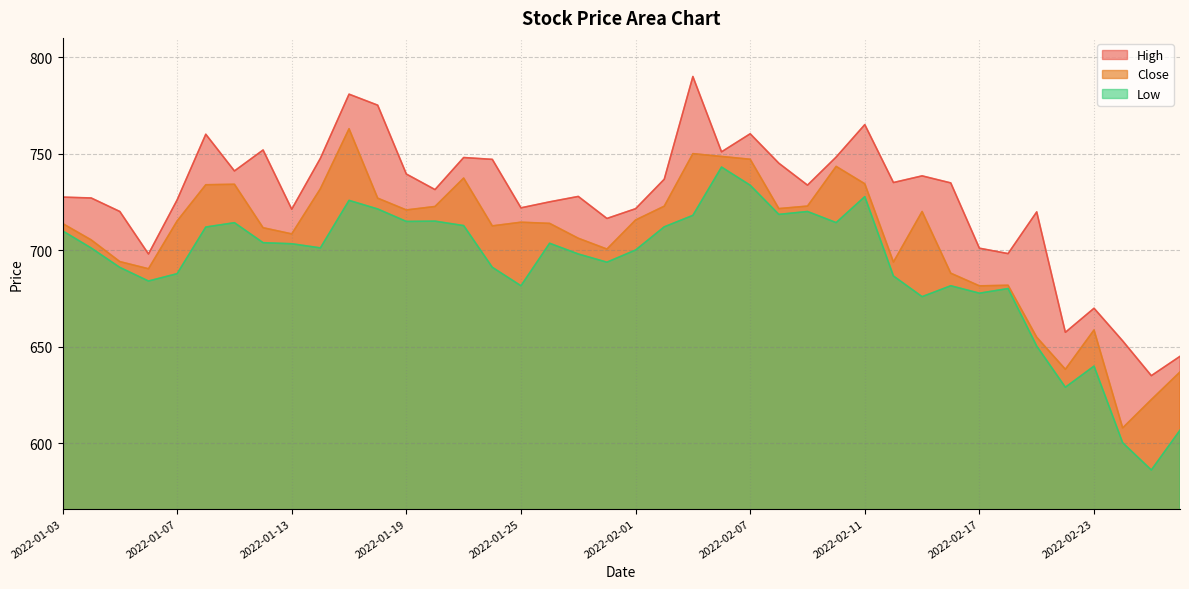

Between 2022-01-13 and 2022-02-21, which is larger?

2022-01-13